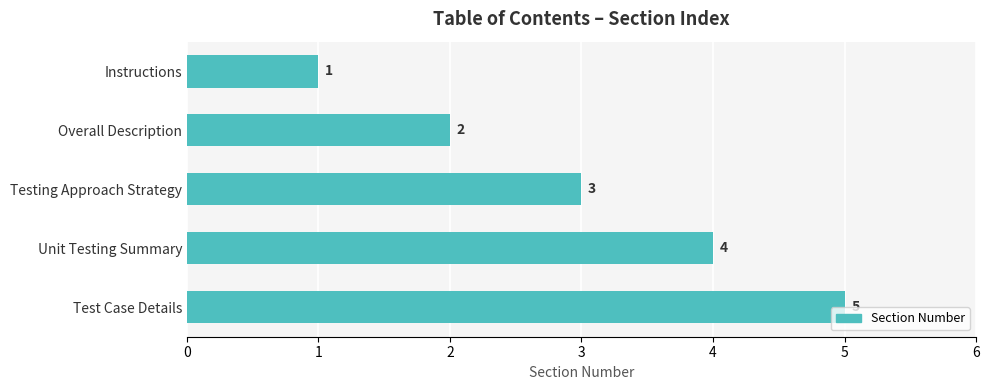

Rank the categories by value from highest to lowest.

Test Case Details, Unit Testing Summary, Testing Approach Strategy, Overall Description, Instructions